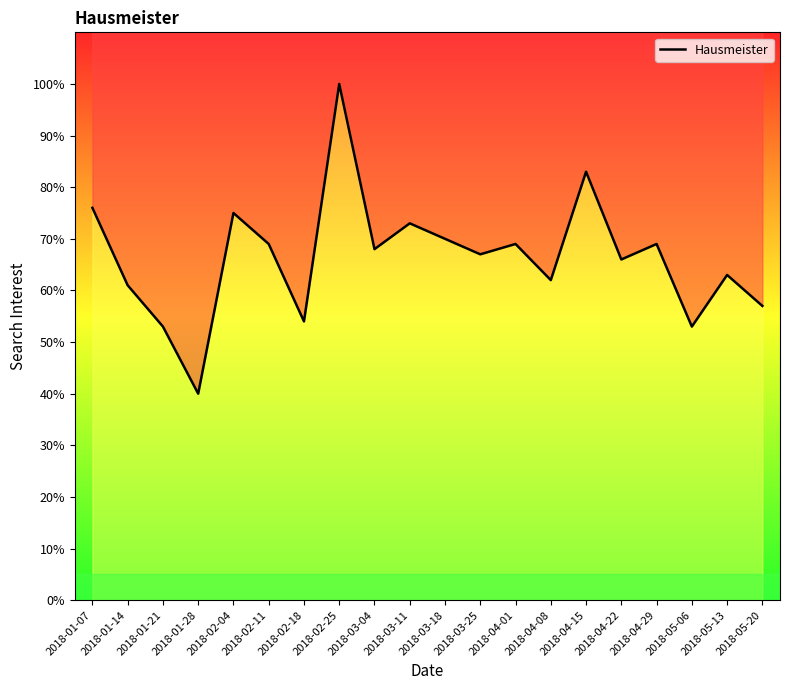

Reading left to right, extract all data points from this chart.

76	61	53	40	75	69	54	100	68	73	70	67	69	62	83	66	69	53	63	57